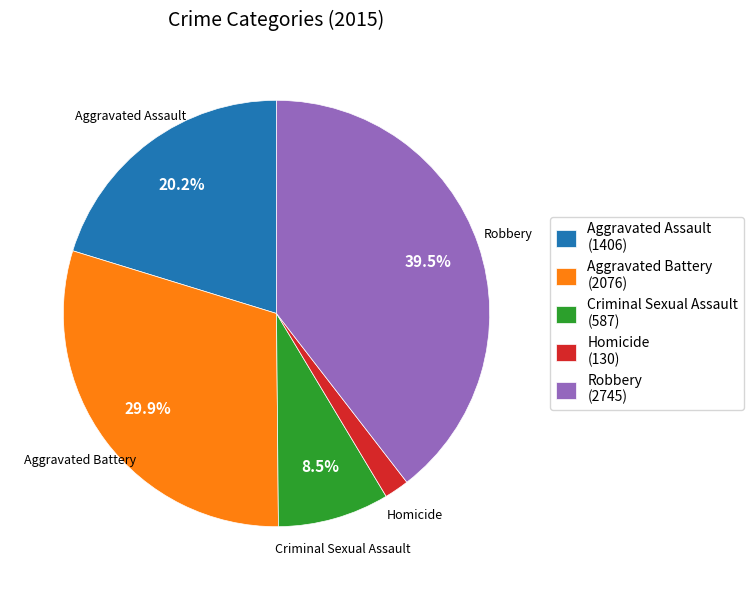

What is the ratio of the value at Aggravated Assault to the value at Aggravated Battery?

0.7